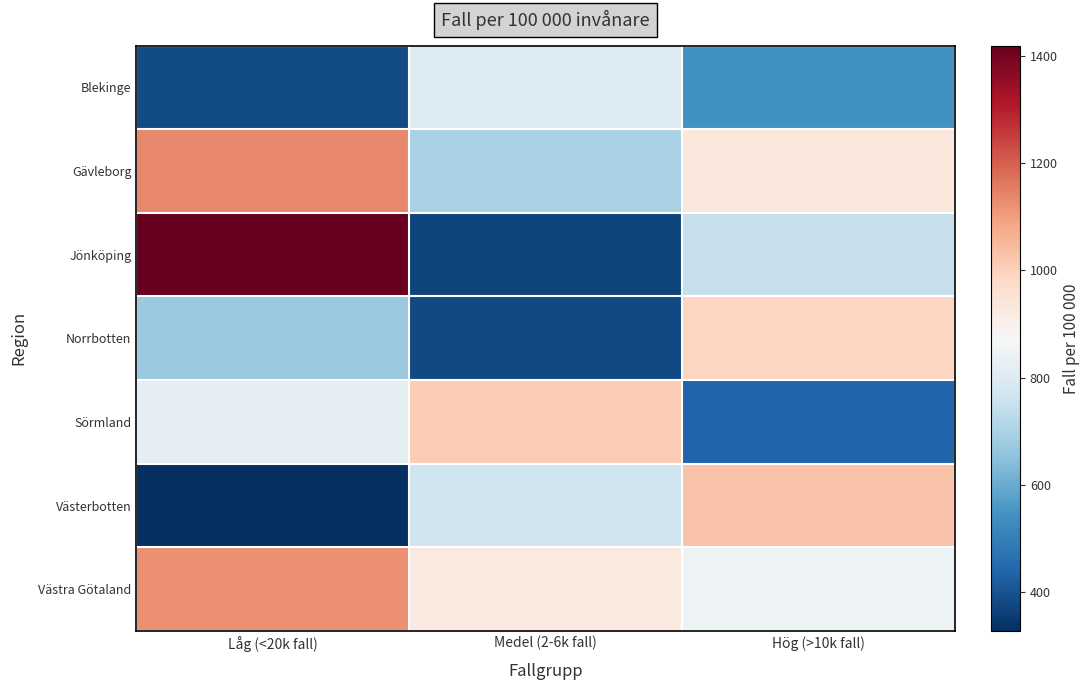

What is the smallest value displayed?

327.9